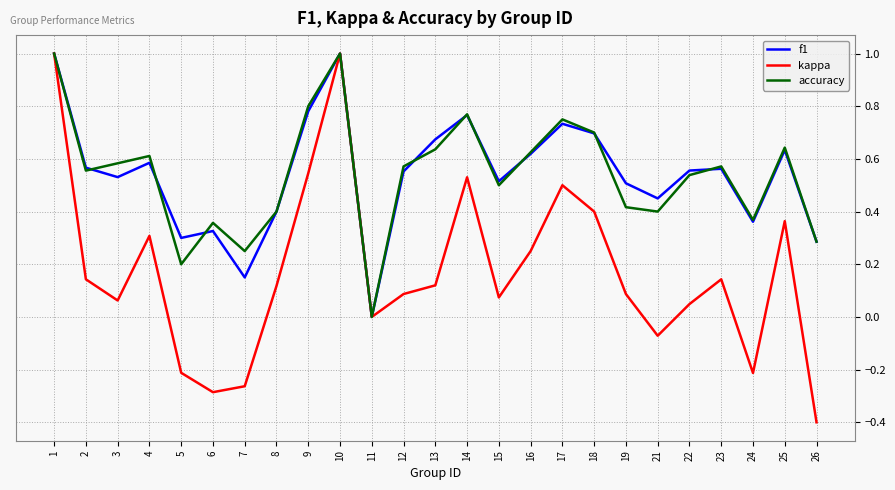

What is the sum of the kappa values at 17 and 18?

0.9